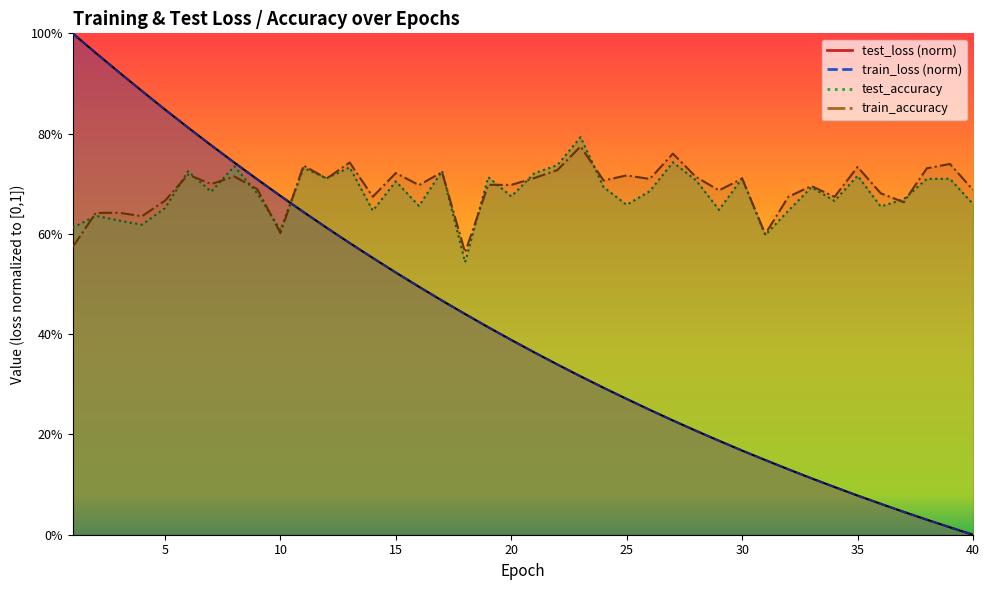

Which series changed the most between 3 and 28?

test_loss